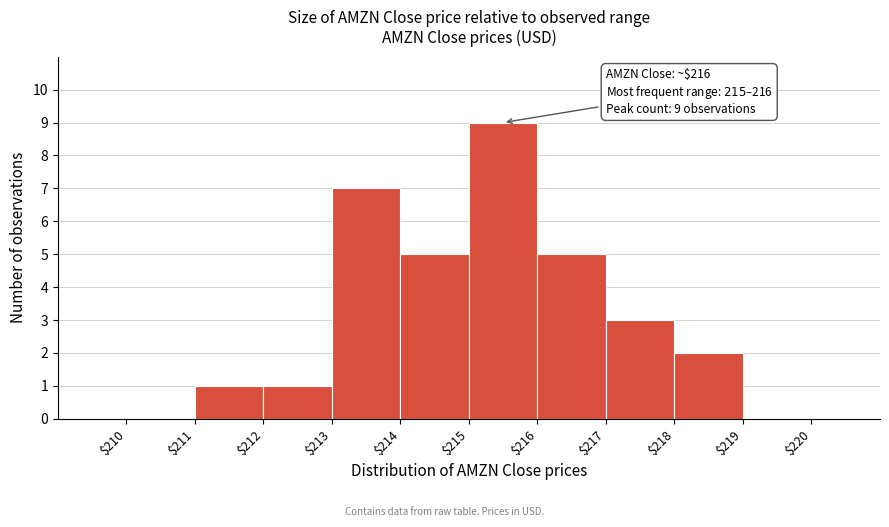

Which range on the x-axis has the tallest bar?

$215 to $216